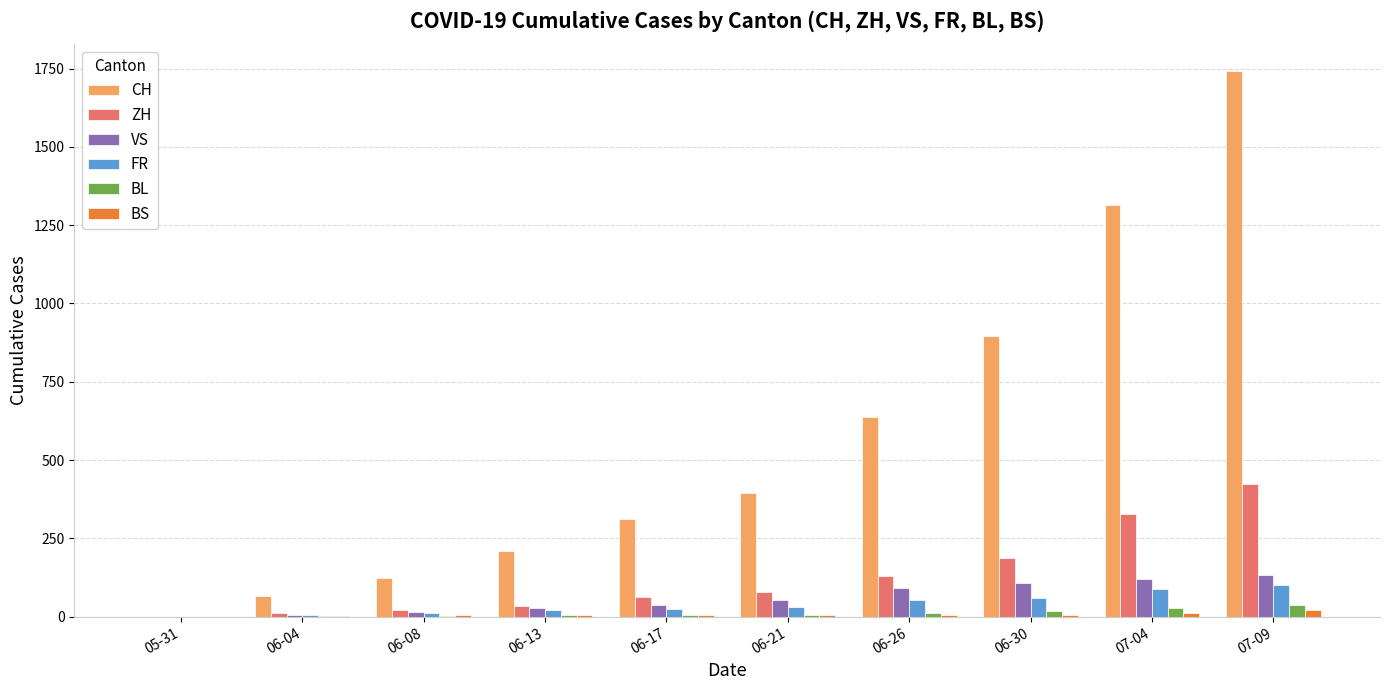

How many distinct data groups are displayed?

6